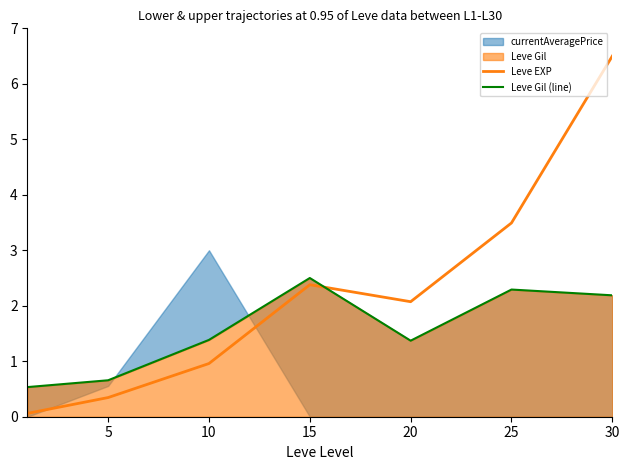

What is the value of the Leve Gil (line) point at the 6th from the left?

2.3